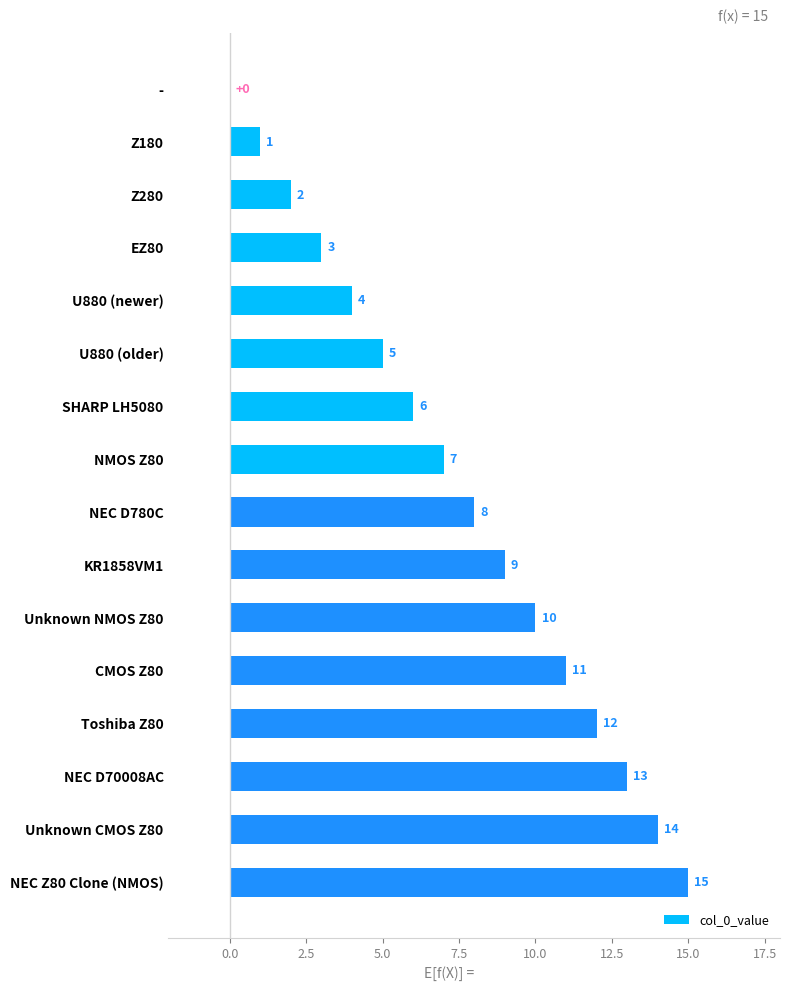

Does the chart contain stacked bars?

No